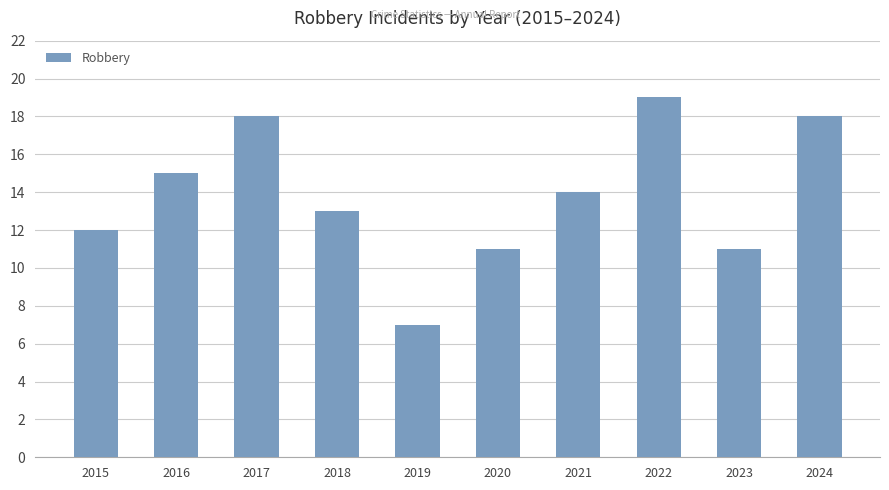

How many categories are shown in the chart?

10